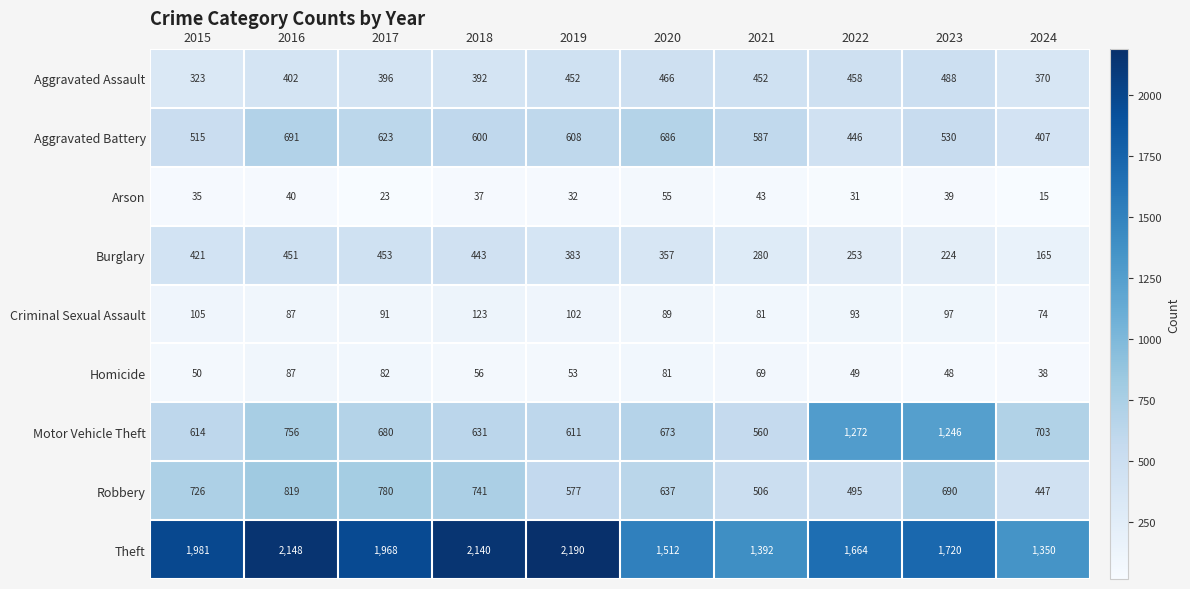

True or false: Aggravated Assault has a value of 499 at 2024.

False